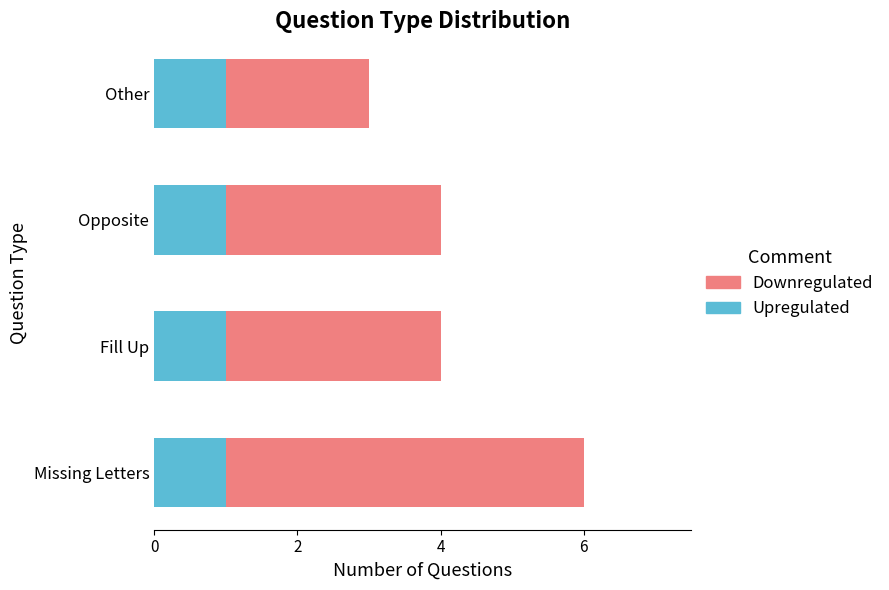

At which category is the sum across all series the highest?

Missing Letters